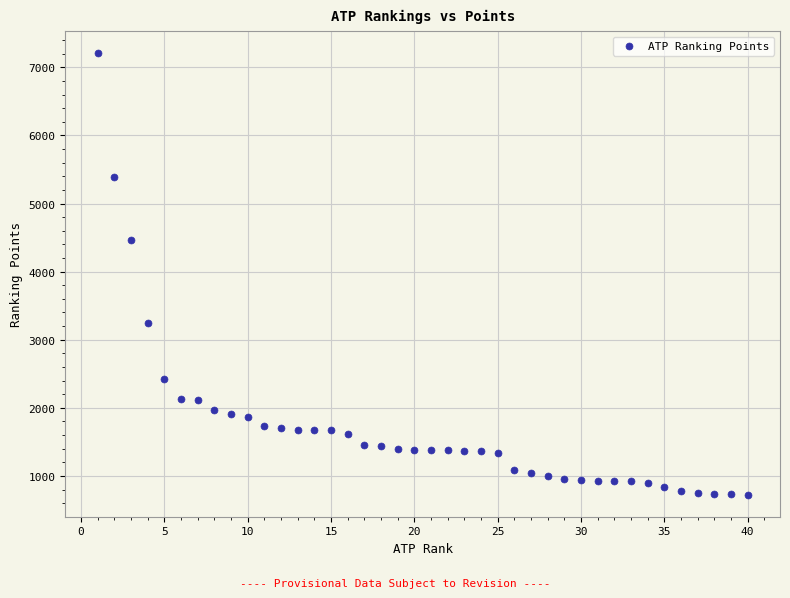

What Y value in the scatter plot is closest to 3965?

4470